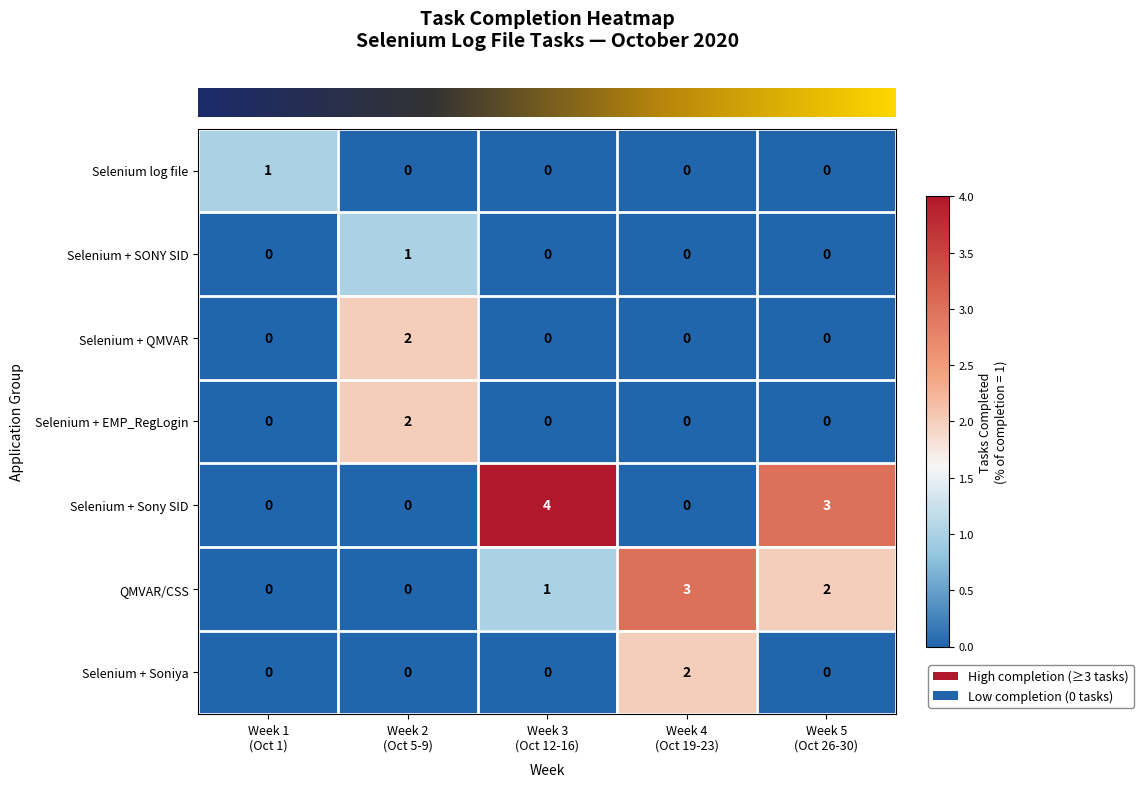

Which series has the largest total across all categories?

Selenium + Sony SID